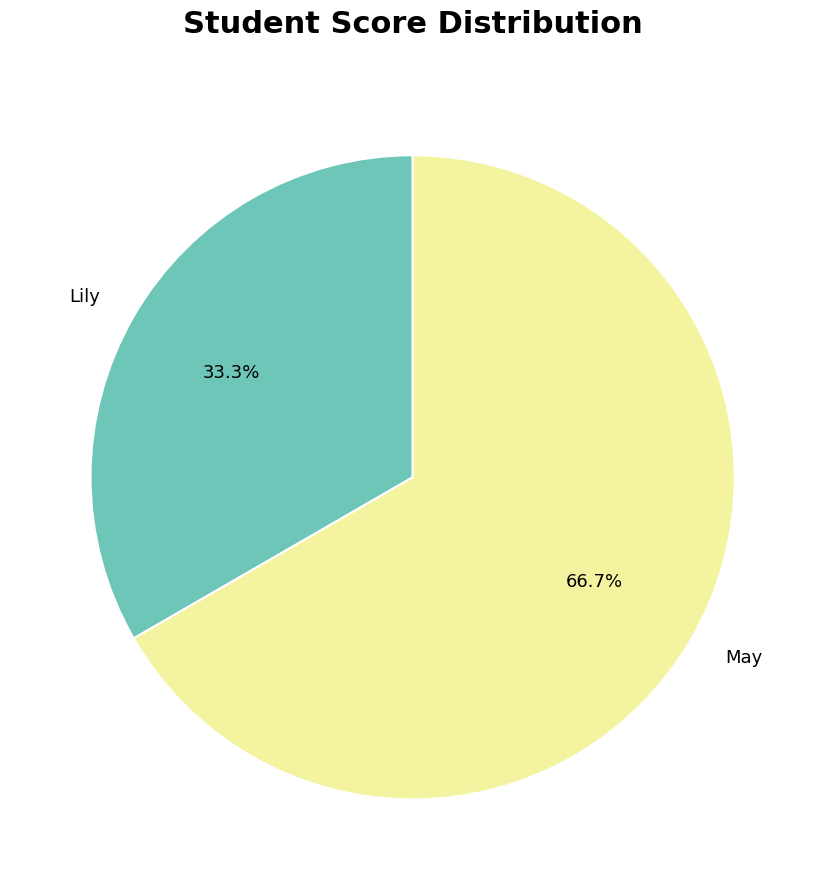

Combined, what portion of the pie is Lily and May?

100.0%